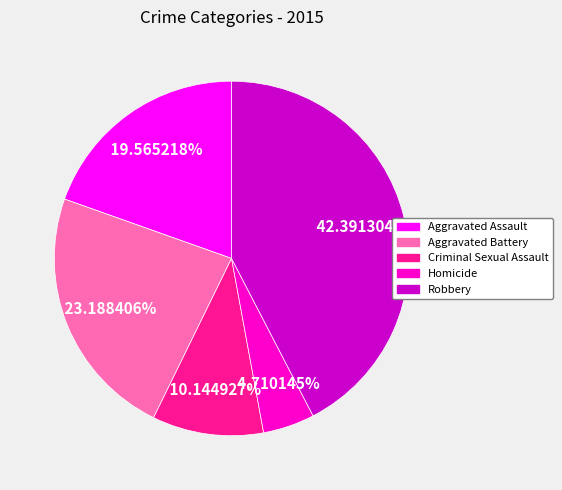

Which slice is the largest?

Robbery